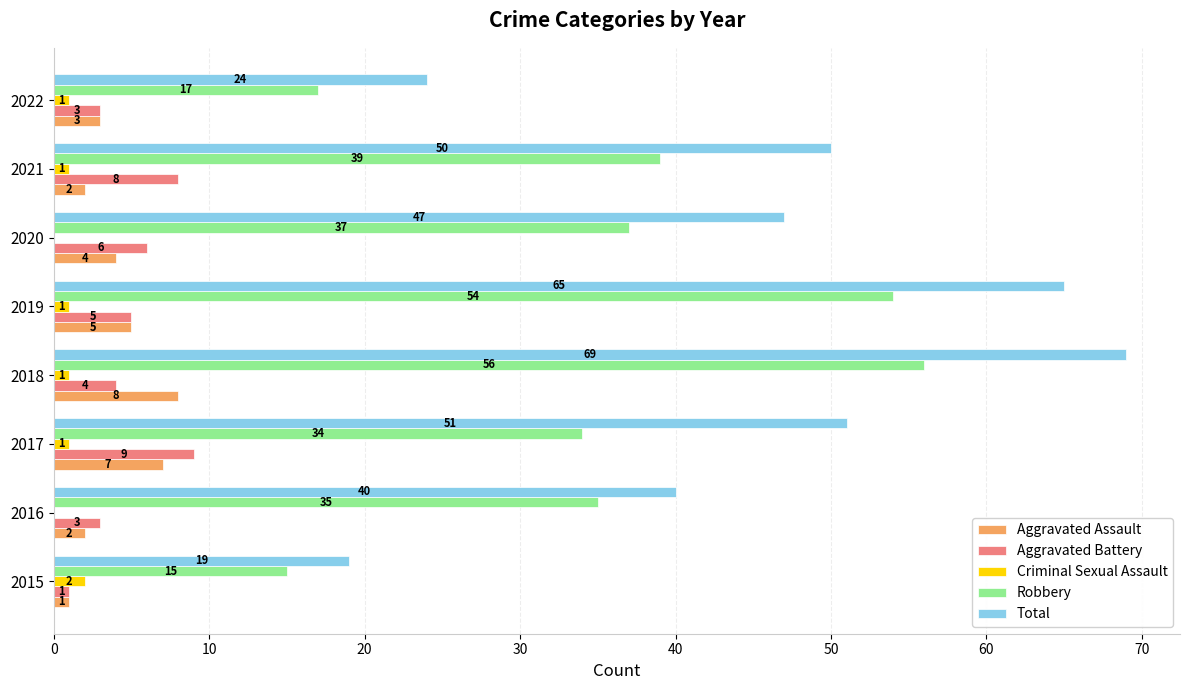

Read the Aggravated Assault value at 2018.

8